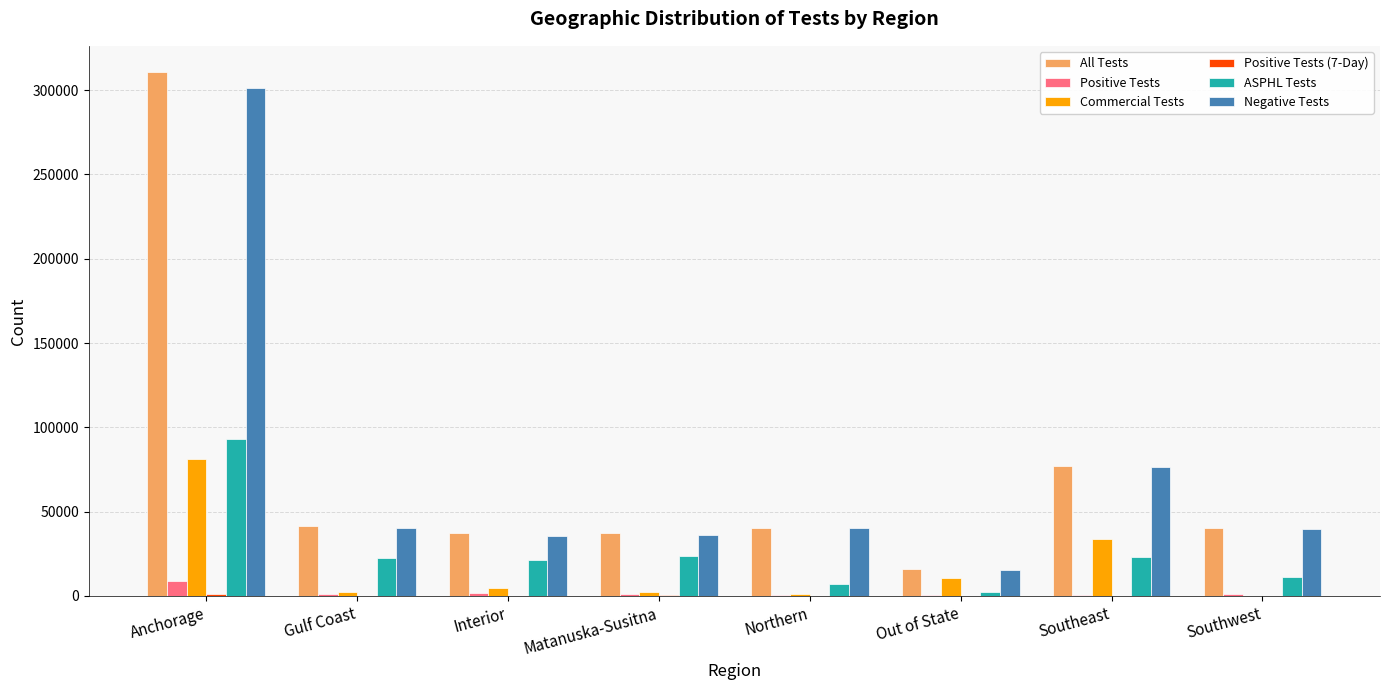

Are the bars grouped side by side (vs. stacked)?

Yes